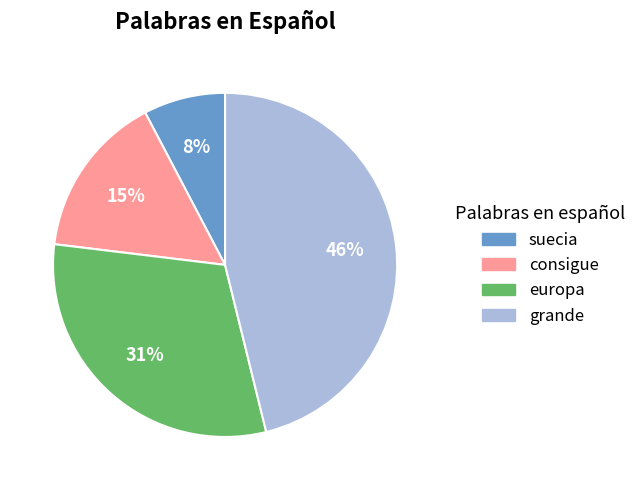

Count the number of slices in the pie.

4